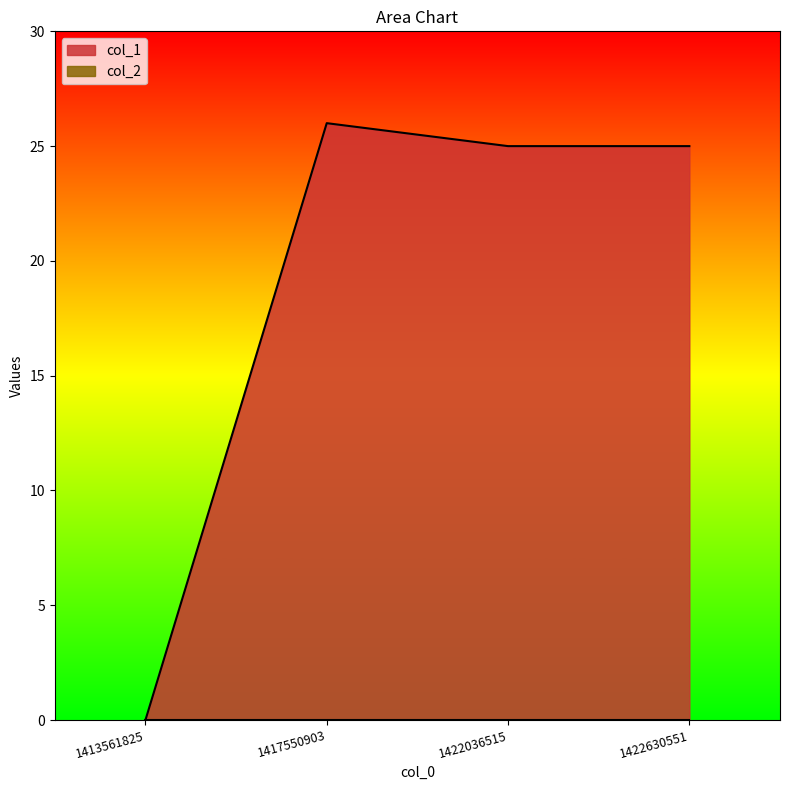

Read the value at 1422630551.

25